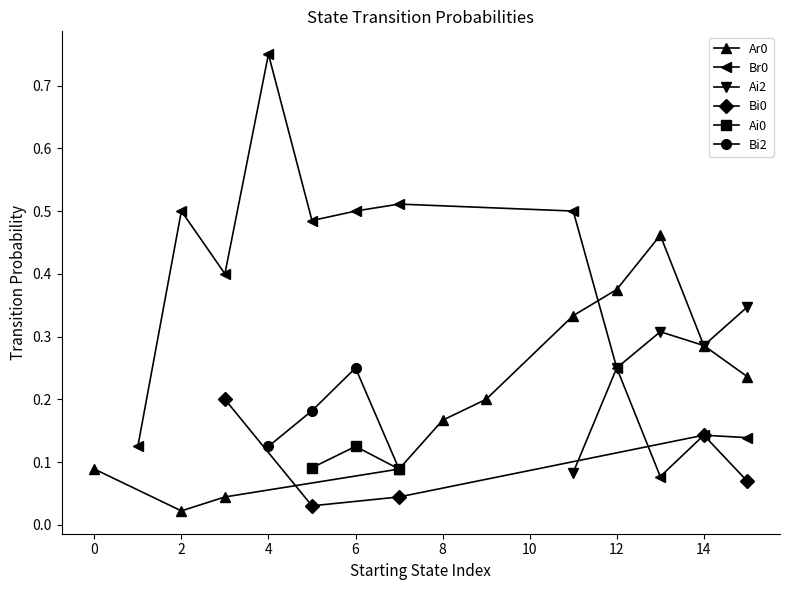

At how many categories does at least one series exceed 0?

15